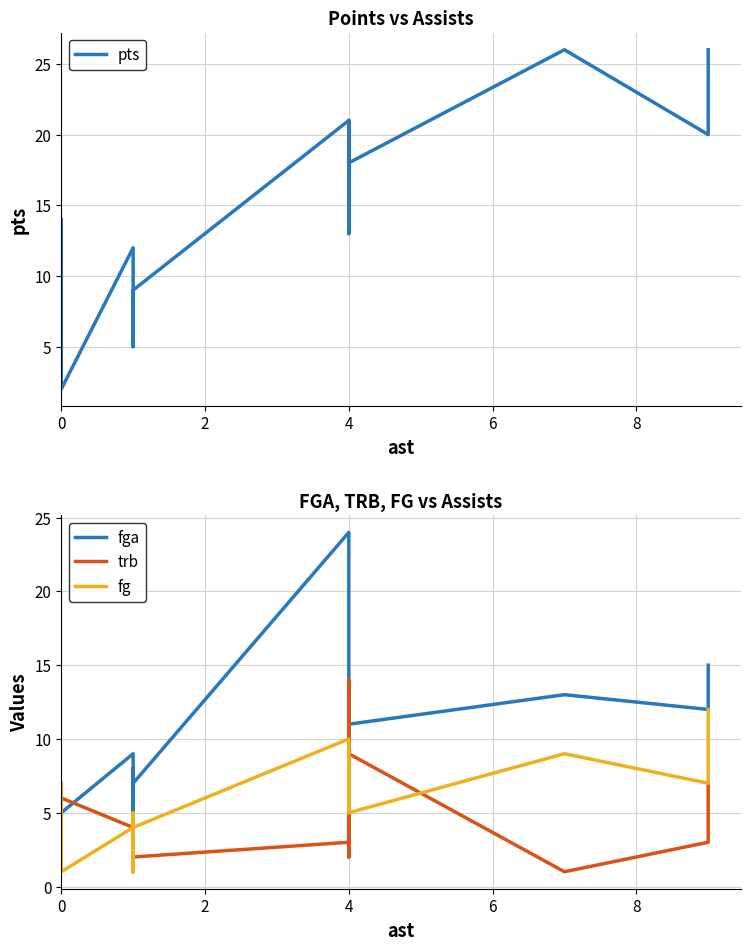

What is the label of the 8th point from the left?

4